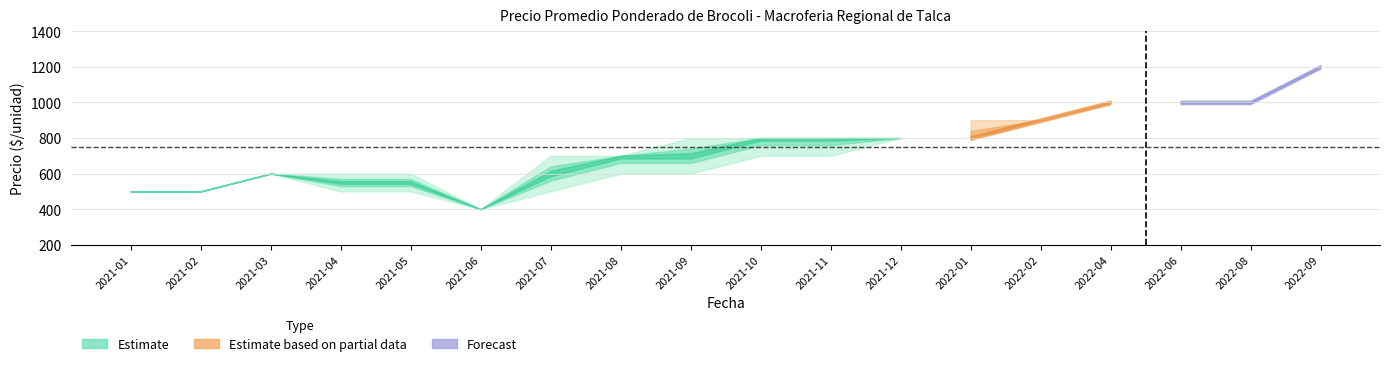

Is the value of Precio maximo at 2021-08 greater than the value of Precio promedio ponderado at 2021-05?

Yes